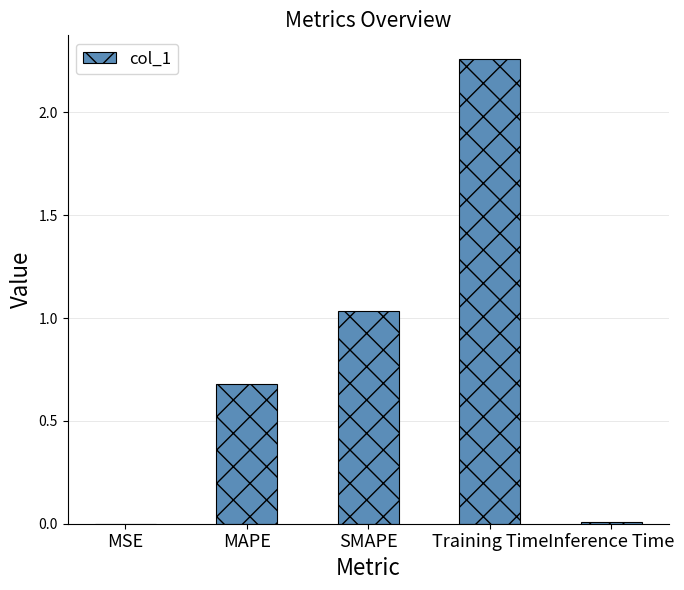

The chart shows a value of 1.2 at MAPE. True or false?

False